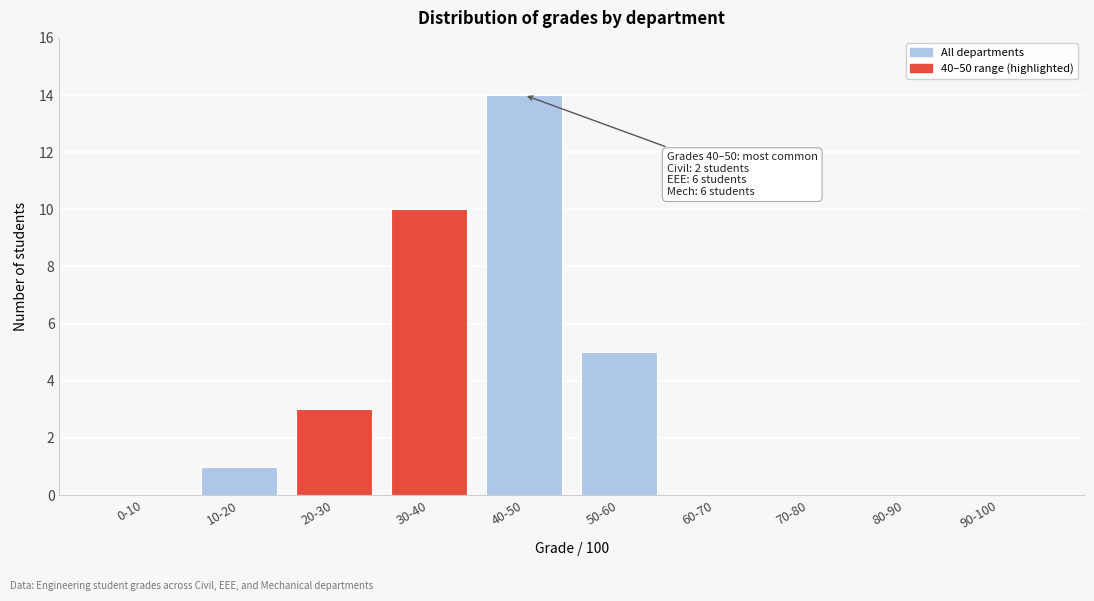

Reading left to right, what are all the values shown in this chart?

0-10=0	10-20=1	20-30=3	30-40=10	40-50=14	50-60=5	60-70=0	70-80=0	80-90=0	90-100=0